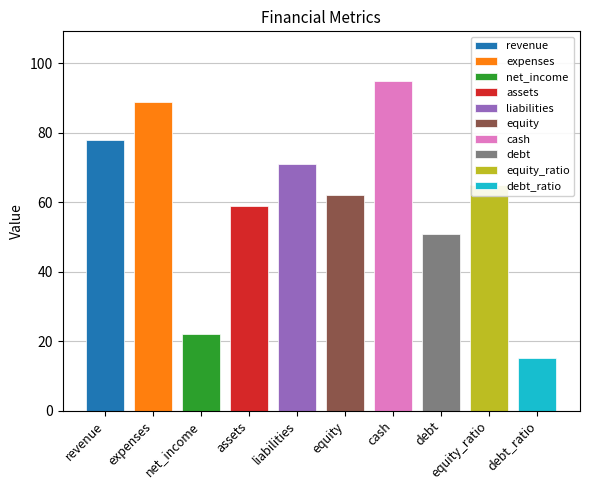

Reading left to right, list all the values displayed in this chart.

78	89	22	59	71	62	95	51	65	15